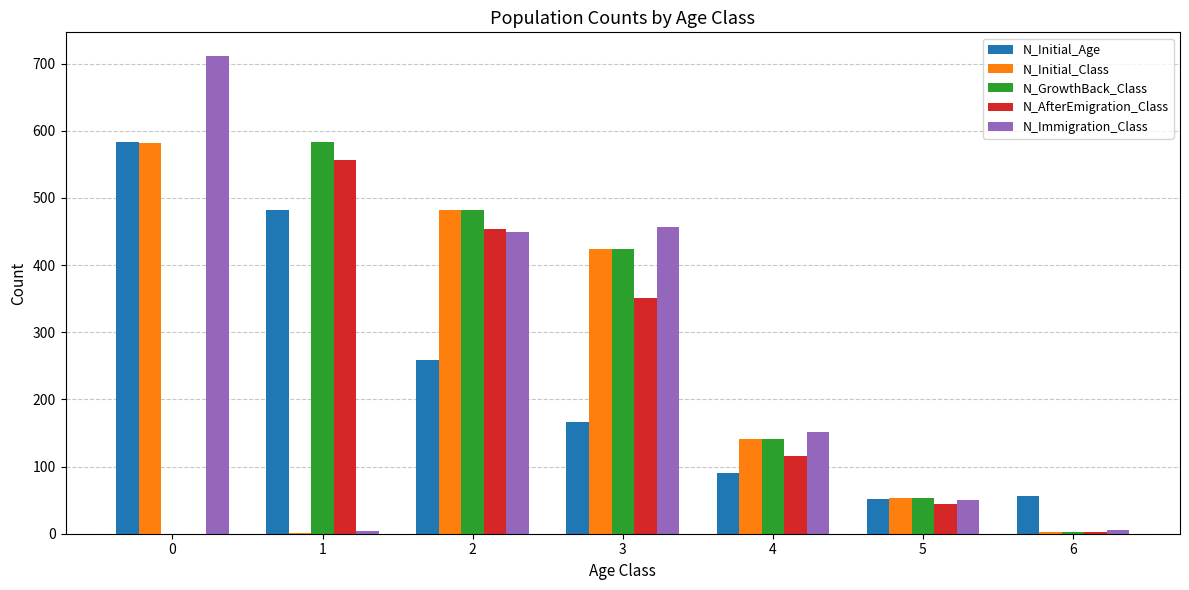

How many values in N_GrowthBack_Class are above zero?

6